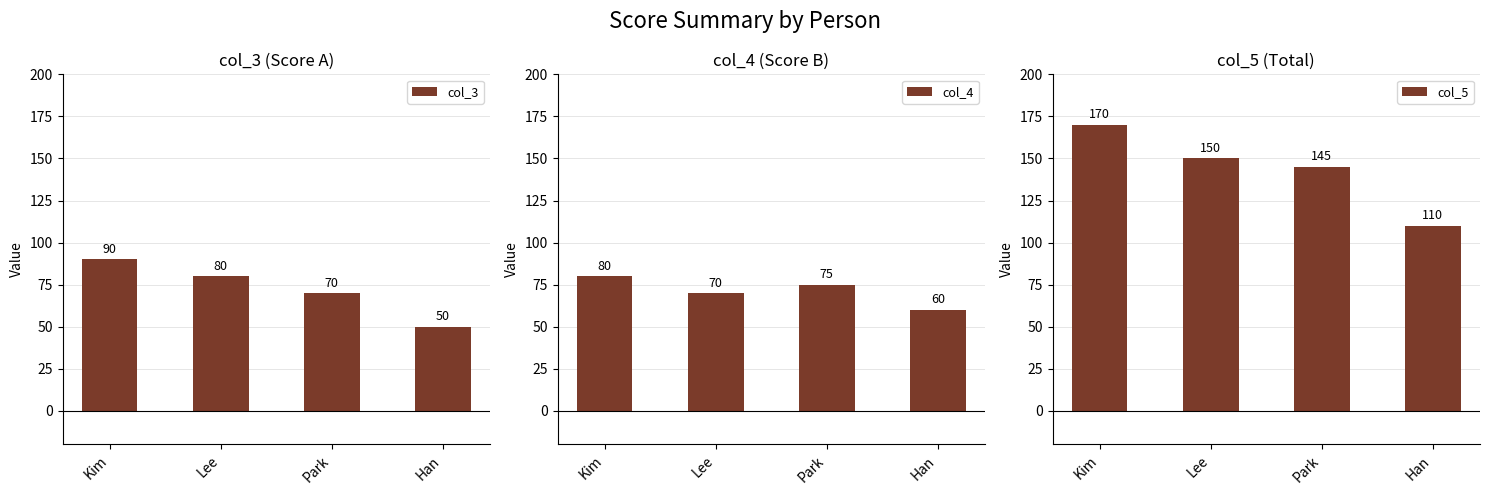

What position from the right is Han?

1